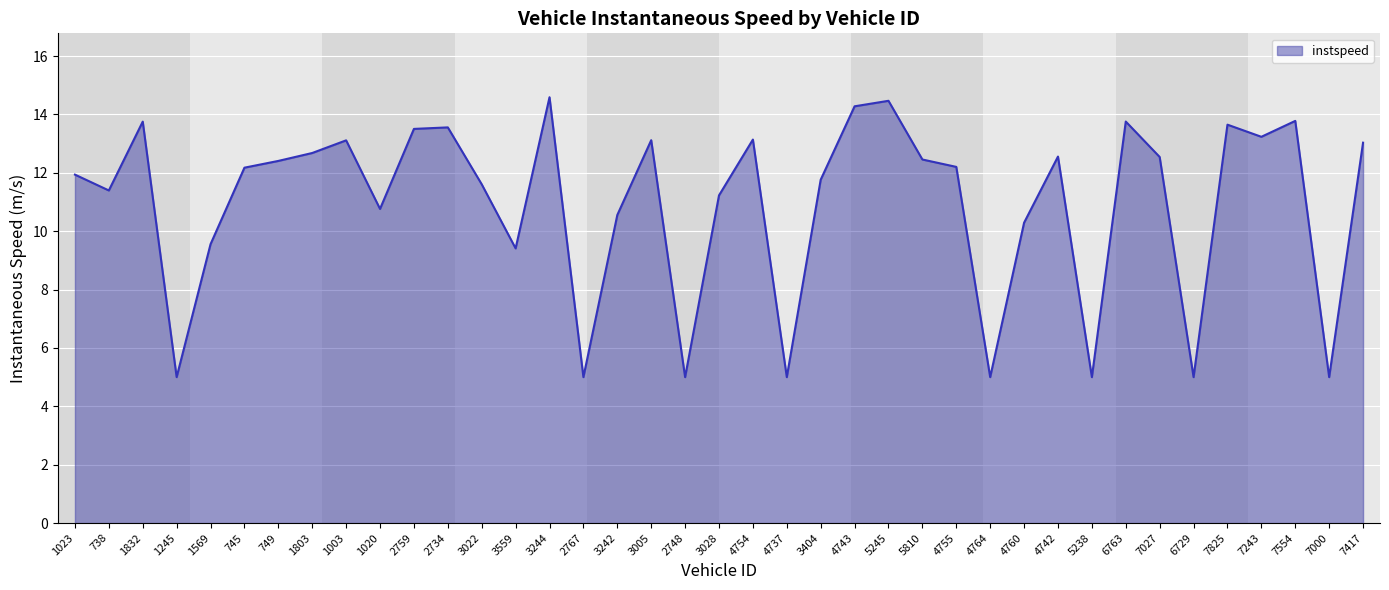

What is the greatest value displayed?

14.6